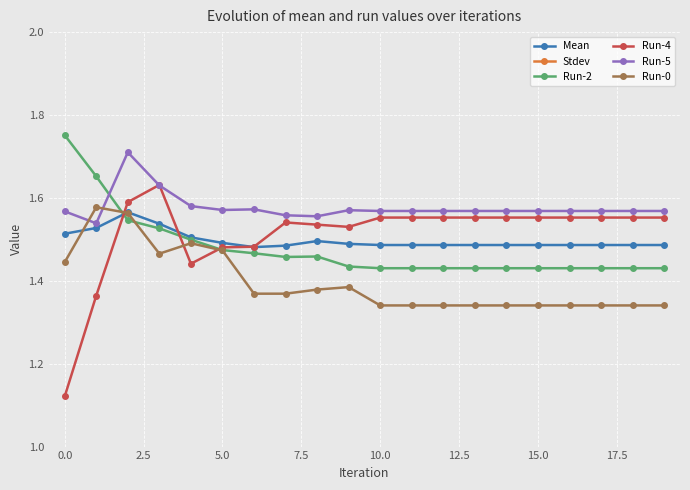

True or false: Run-0 has more than 2 points higher than both neighbors.

True